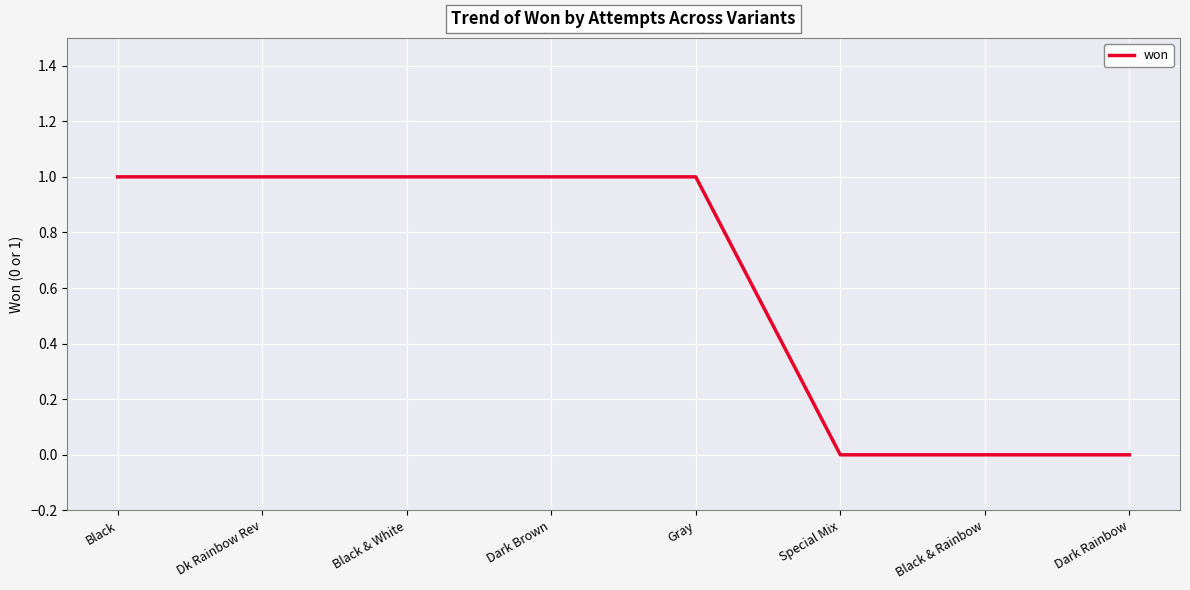

What is the ratio of the value at Black & White to the value at Dark Brown?

1.0